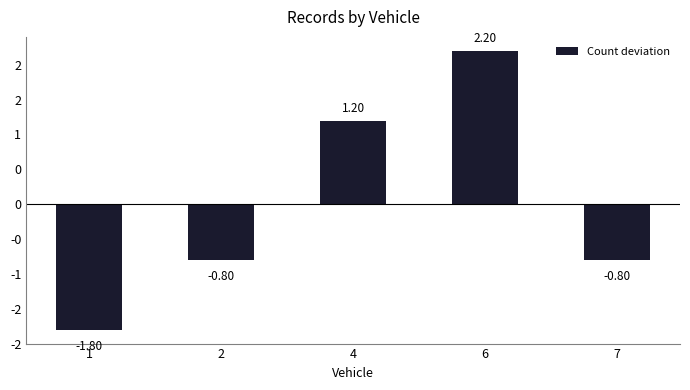

Reading right to left, transcribe all the data shown in this chart.

-0.8	2.2	1.2	-0.8	-1.8